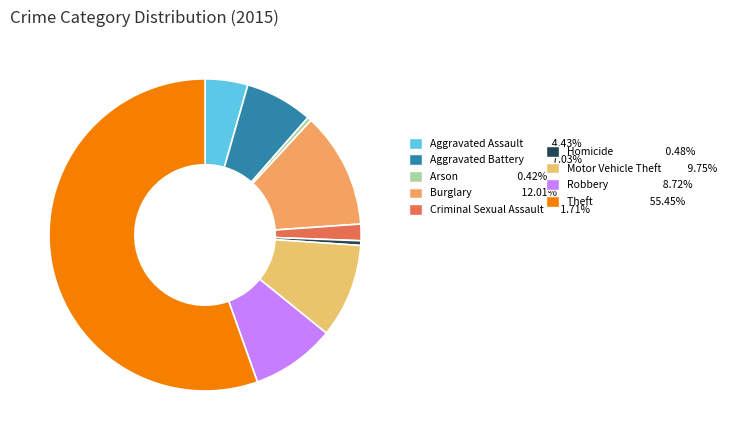

What is the largest slice in the pie chart?

Theft